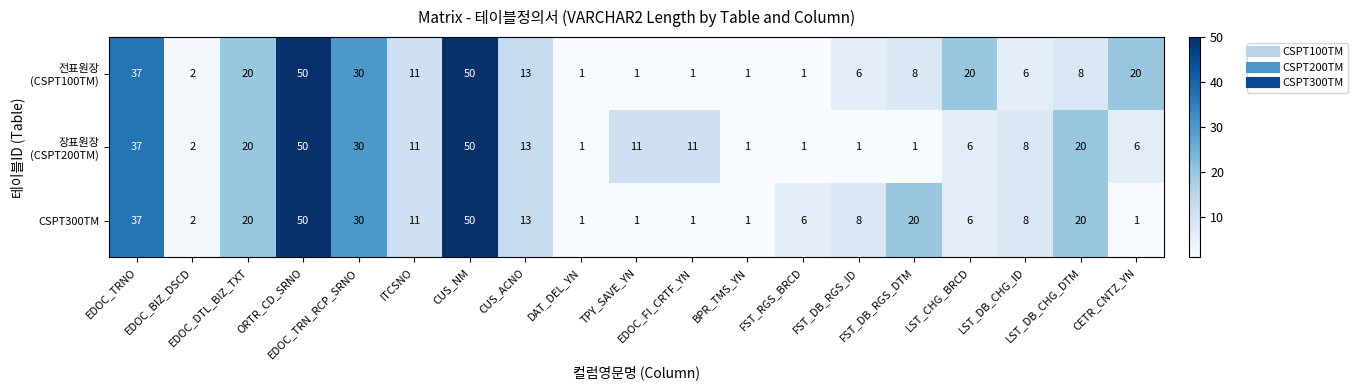

What is the difference between the second highest and second lowest values in the CSPT300TM series?

49